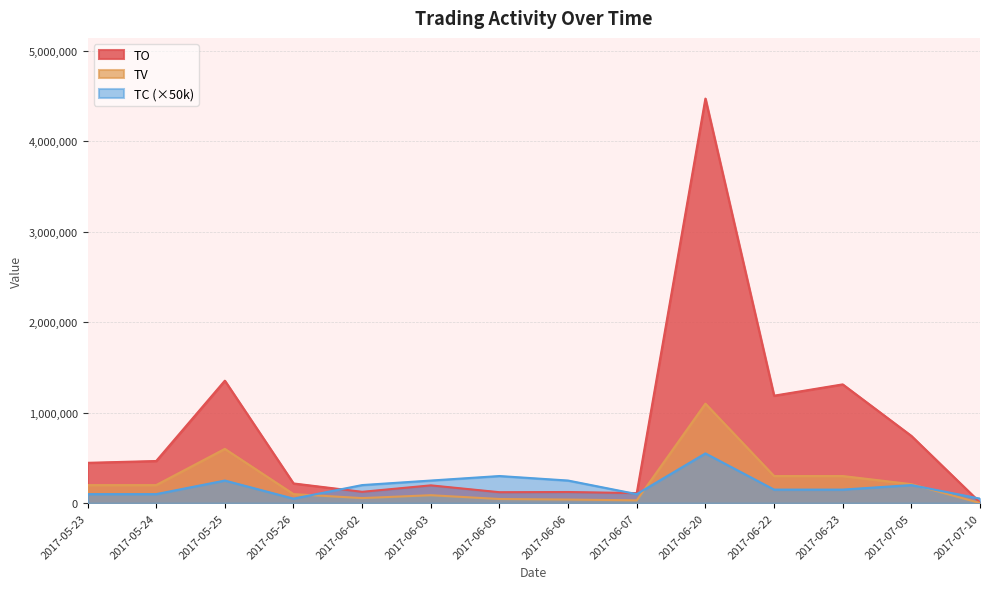

How many data points in TV are above 200000?

5